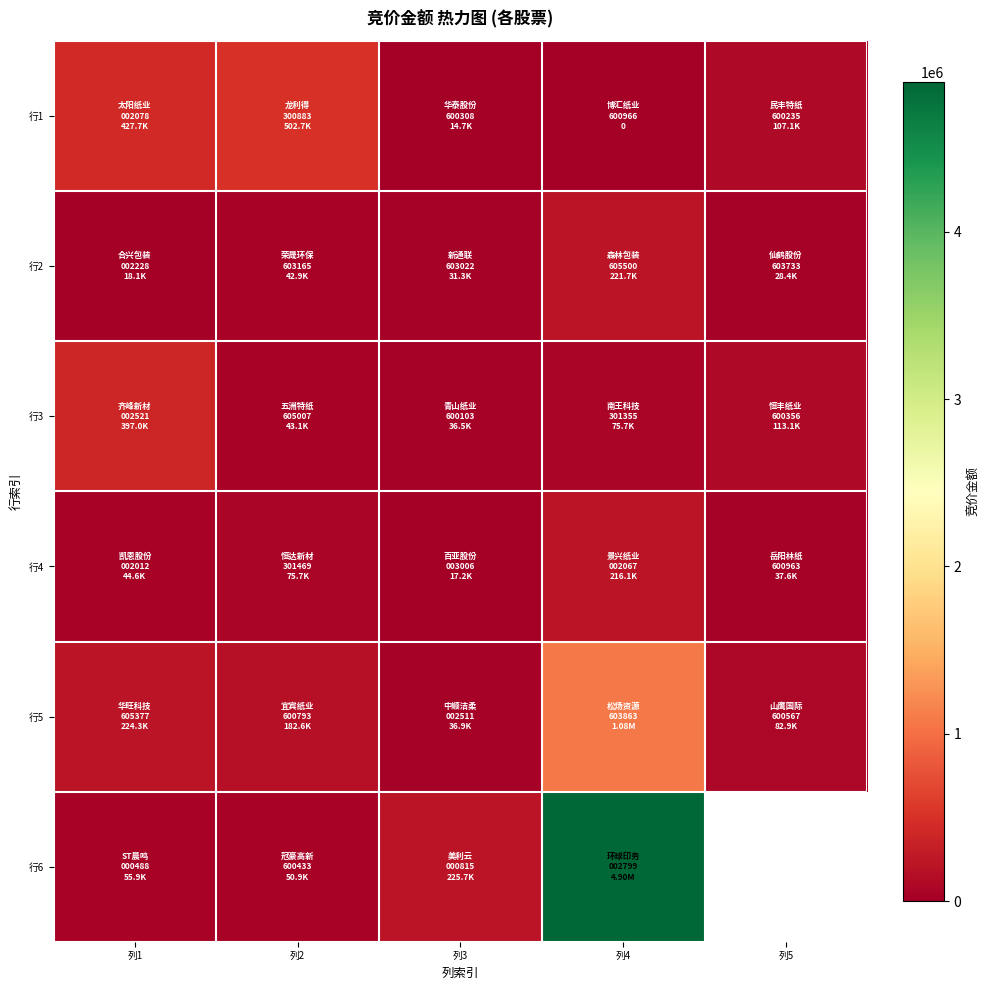

At which category is the sum across all series the highest?

列4